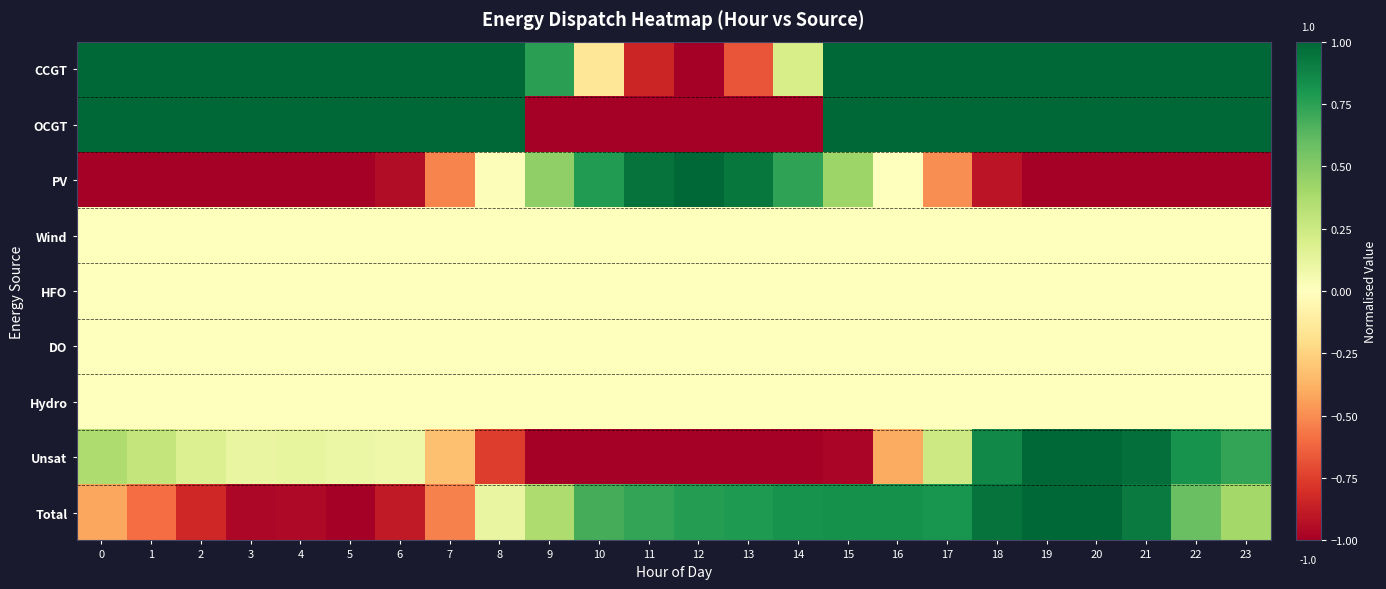

What is the maximum value shown in the chart?

1.0